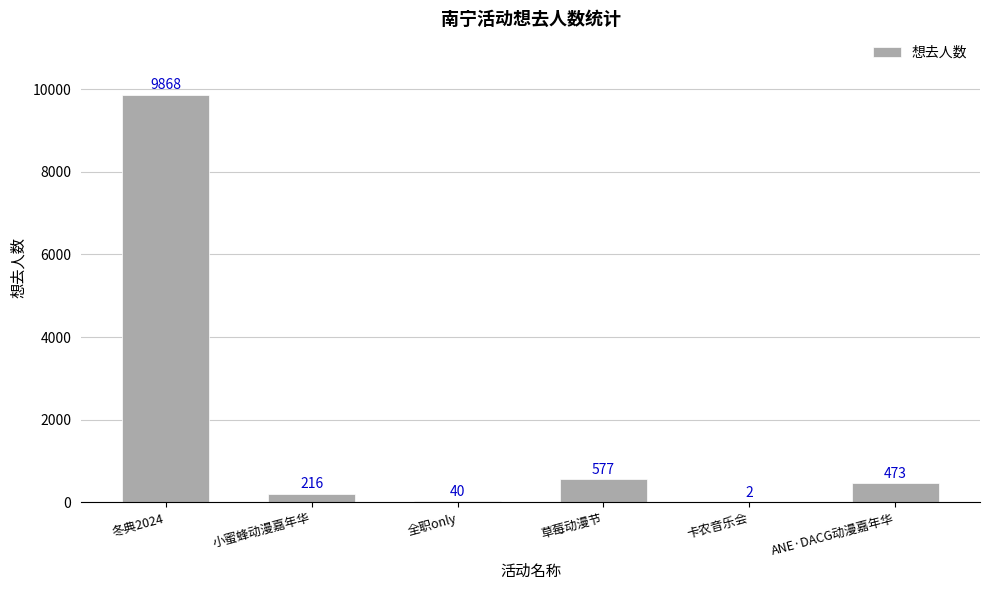

Reading left to right, extract all data points from this chart.

冬典2024=9868	小蜜蜂动漫嘉年华=216	全职only=40	草莓动漫节=577	卡农音乐会=2	ANE·DACG动漫嘉年华=473